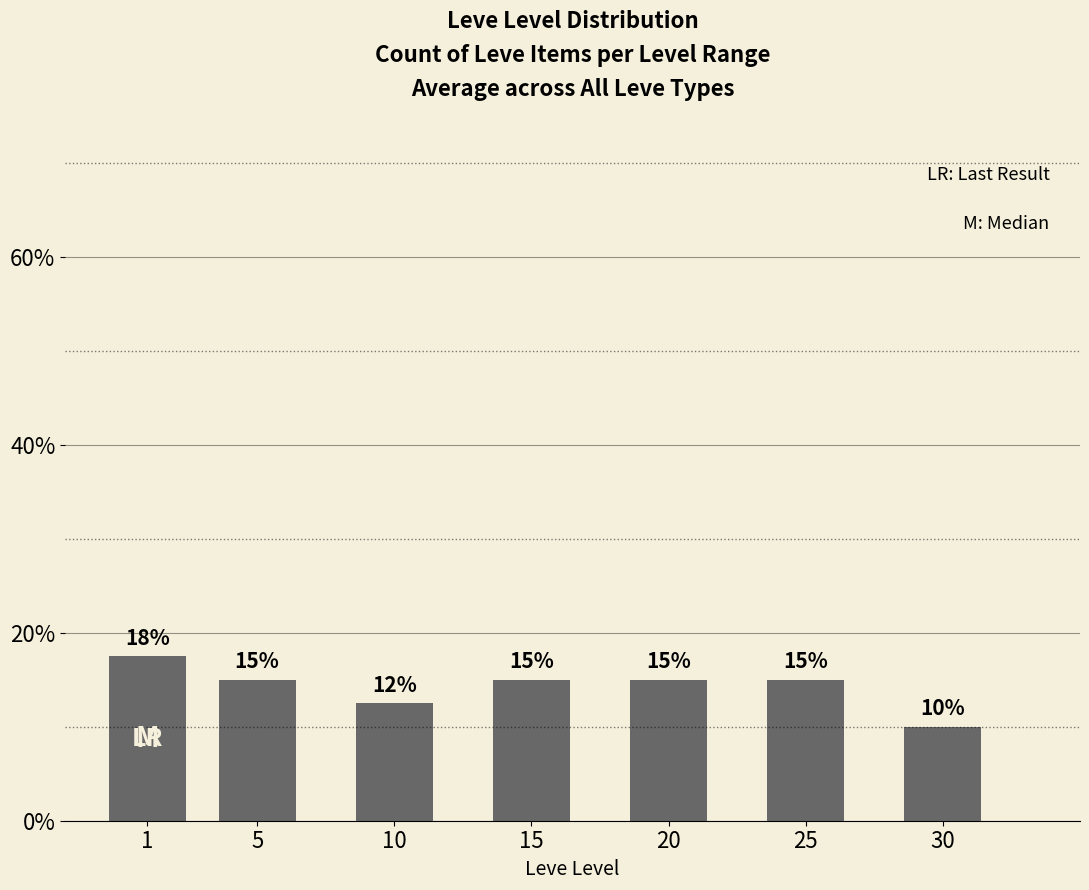

Which has a higher value, 10 or 30?

10